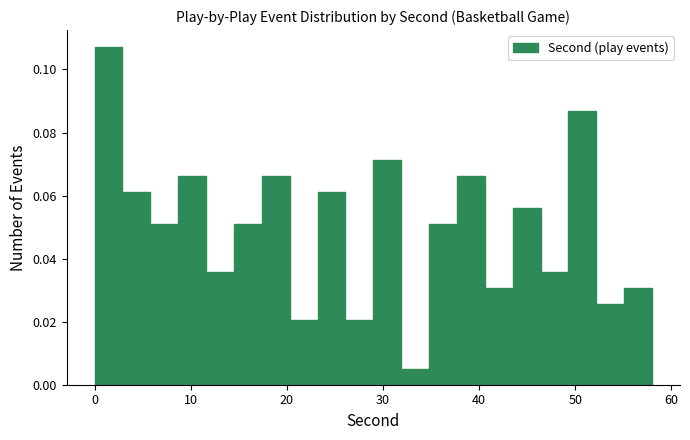

Read against the x-axis, roughly where is the centre of the tallest bar?

1